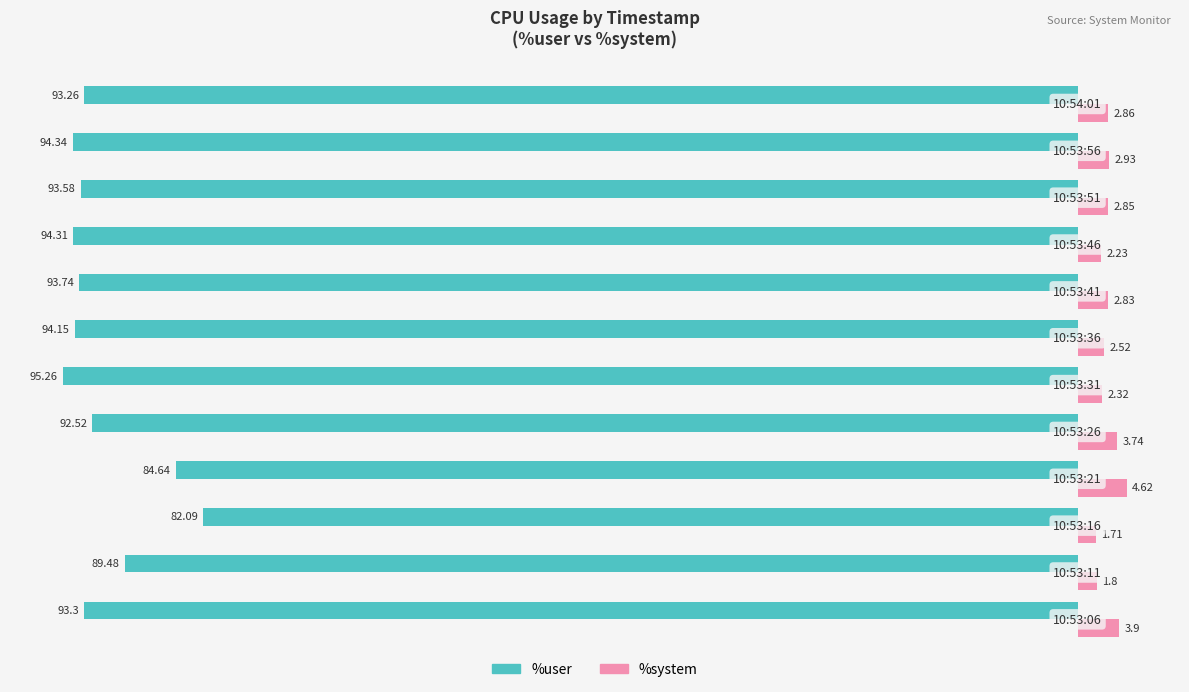

Rank the series by their maximum value, from lowest to highest.

%user, %system